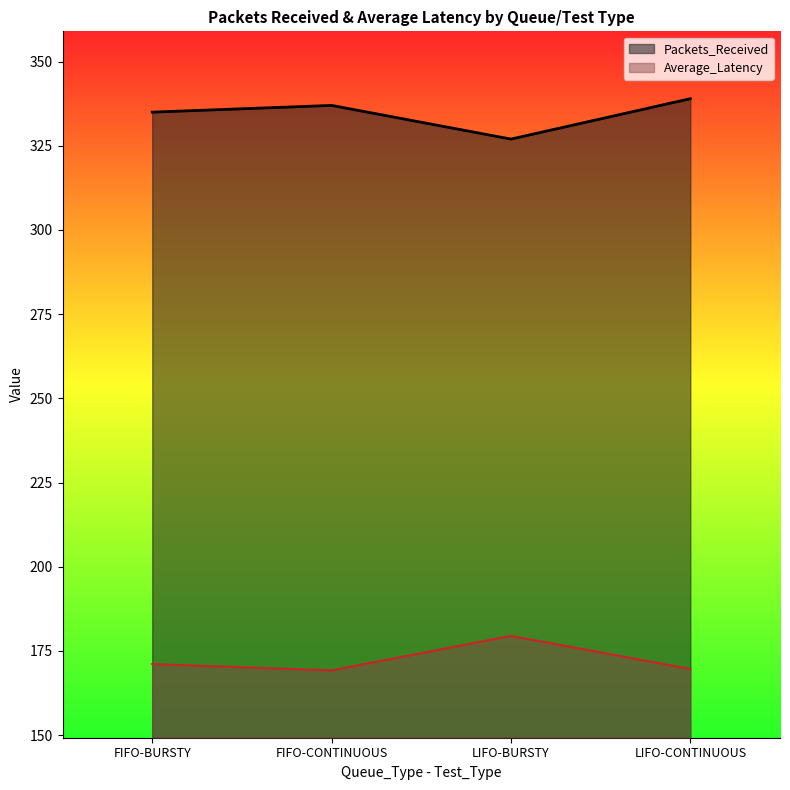

What is the label of the 4th point from the right?

FIFO-BURSTY